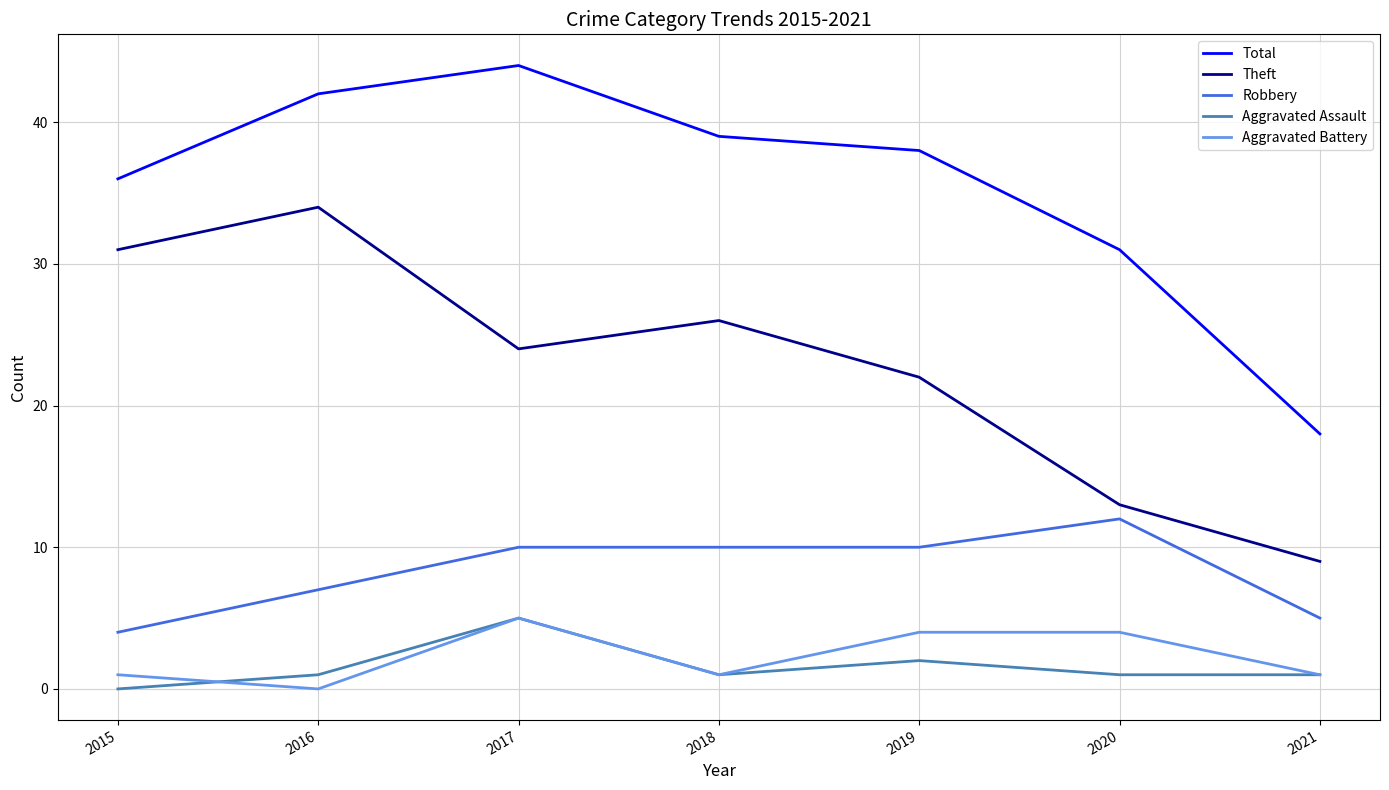

At which label does Aggravated Assault reach its peak?

2017